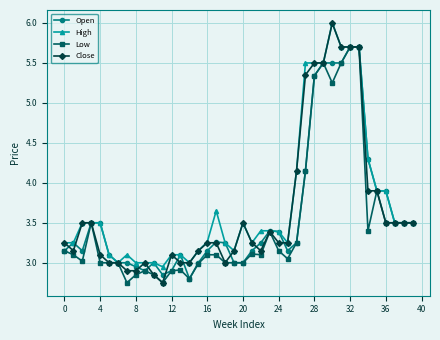

What is the value of the Open point at the 33rd from the left?

5.7